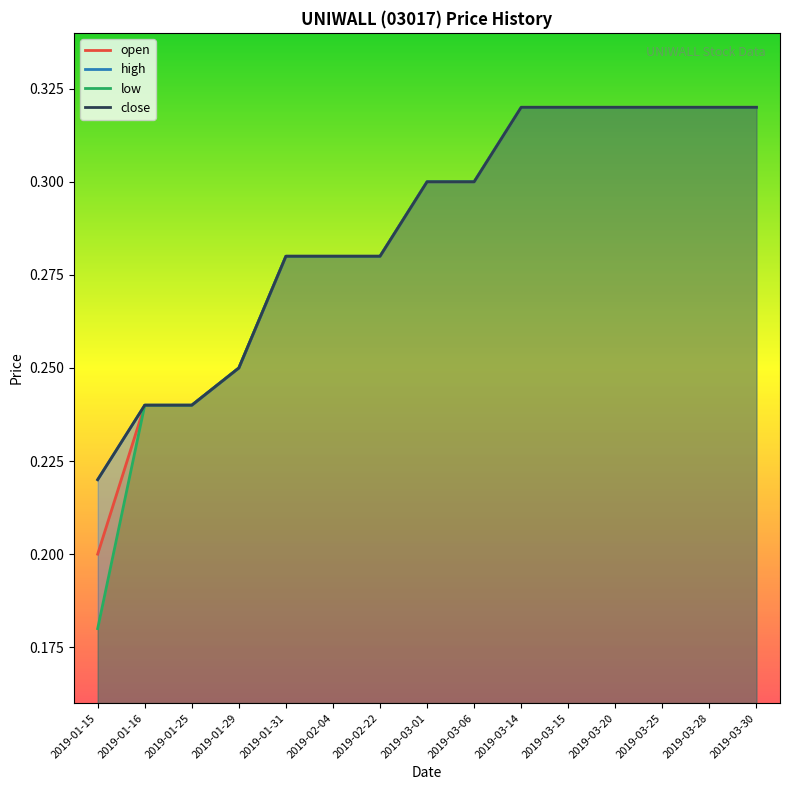

How many lines are shown in the chart?

4